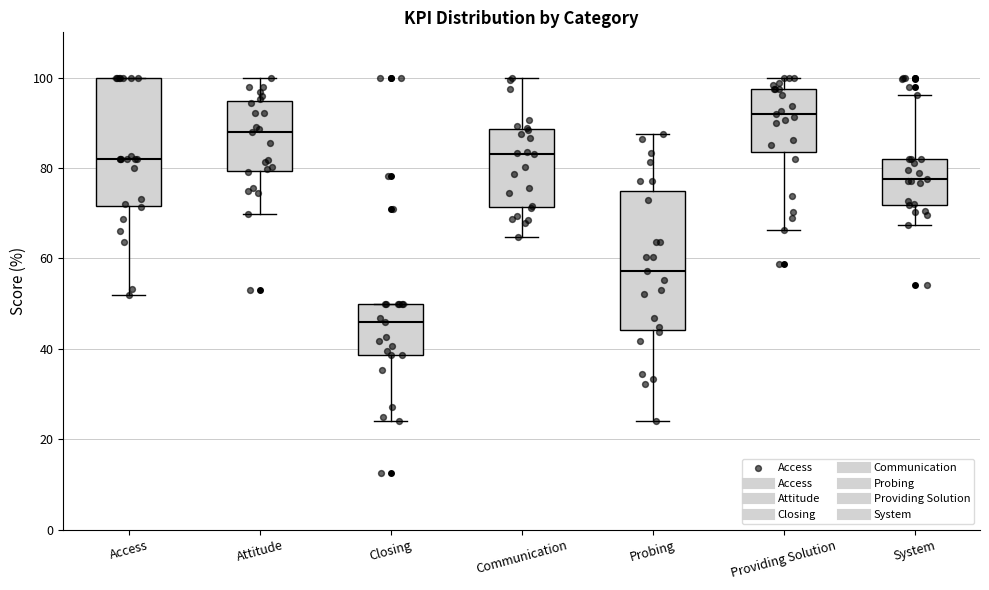

Reading left to right, transcribe this box plot: for each box, give where its median line is, the range the box spans, and where its two whiskers end, as read against the y-axis. The values are not printed on the chart, so give them approximately, as read against the axis.

Access: median 82, box 72 to 100, whiskers 52 to 100
Attitude: median 88, box 80 to 94, whiskers 70 to 100
Closing: median 46, box 38 to 50, whiskers 24 to 50
Communication: median 84, box 72 to 88, whiskers 64 to 100
Probing: median 58, box 44 to 76, whiskers 24 to 88
Providing Solution: median 92, box 84 to 98, whiskers 66 to 100
System: median 78, box 72 to 82, whiskers 68 to 96